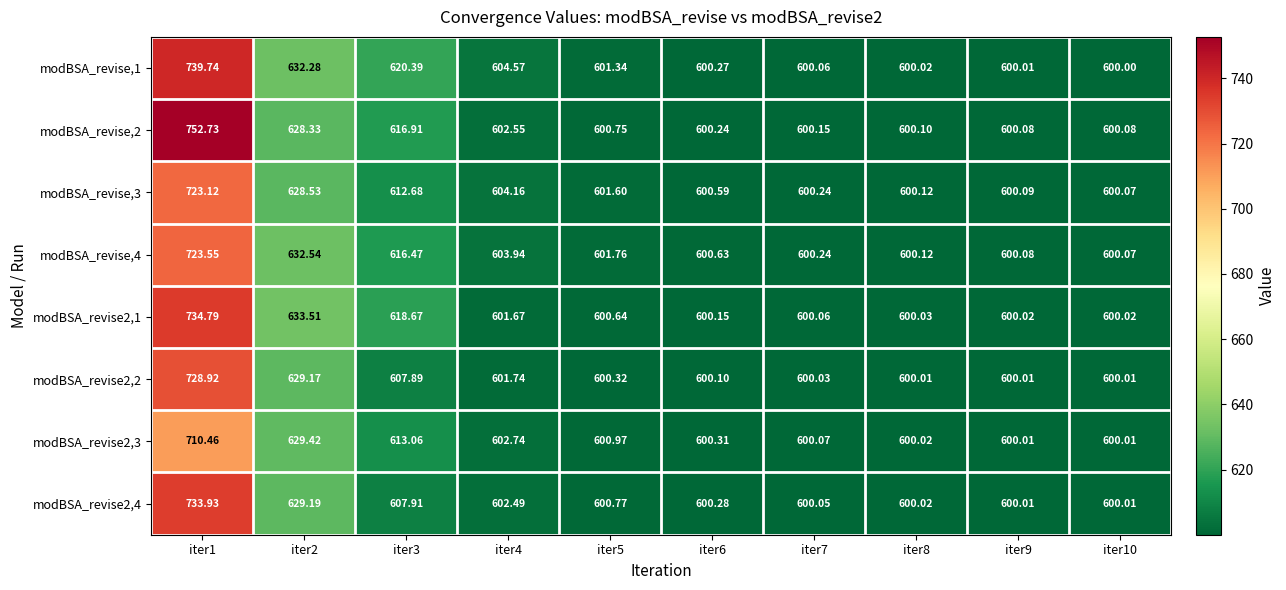

Is the value of modBSA_revise,4 at iter5 greater than the value of modBSA_revise,2 at iter2?

No